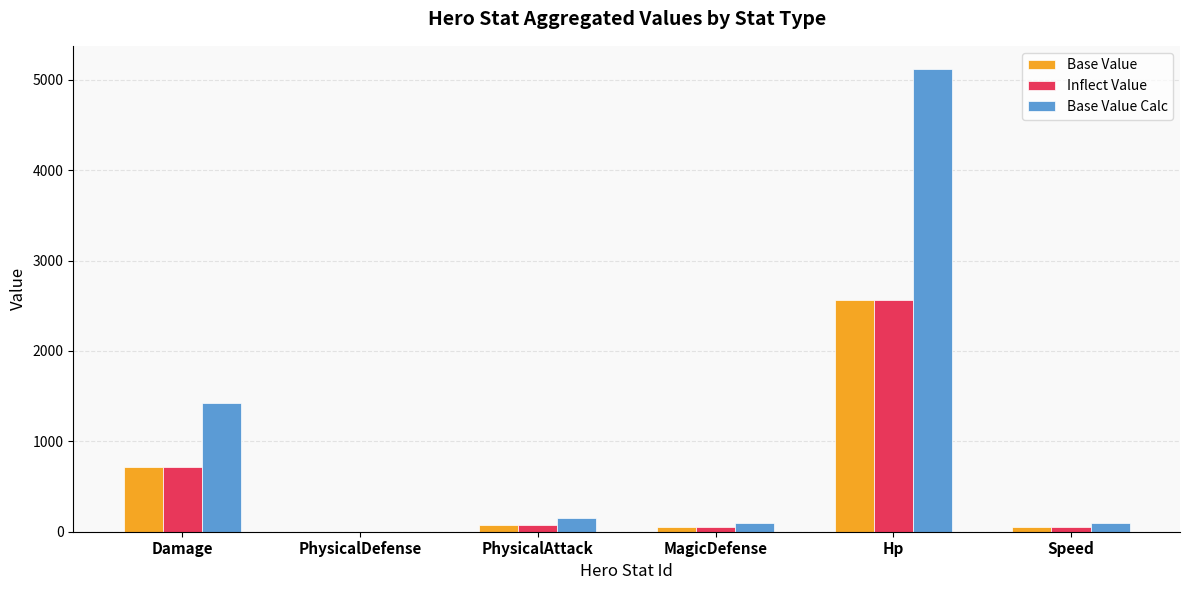

Which series has the largest total across all categories?

Base Value Calc